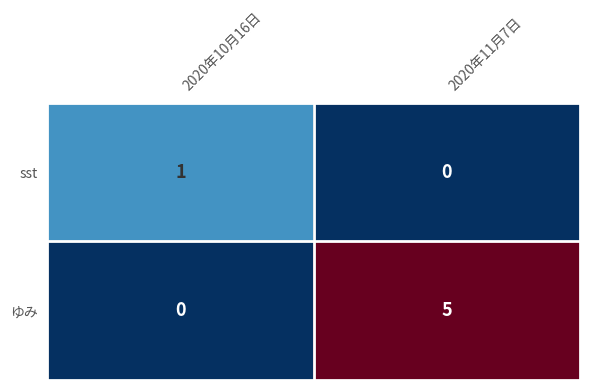

What is the total value across all series at 2020年11月7日?

5